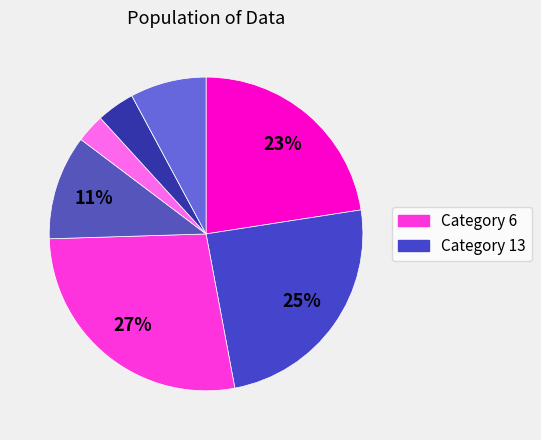

What is the smallest slice in the pie chart?

5